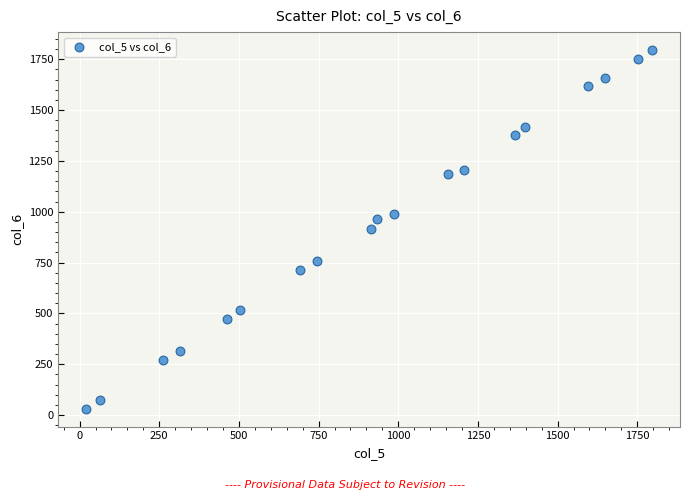

What is the range of Y values (max minus min)?

1764.0